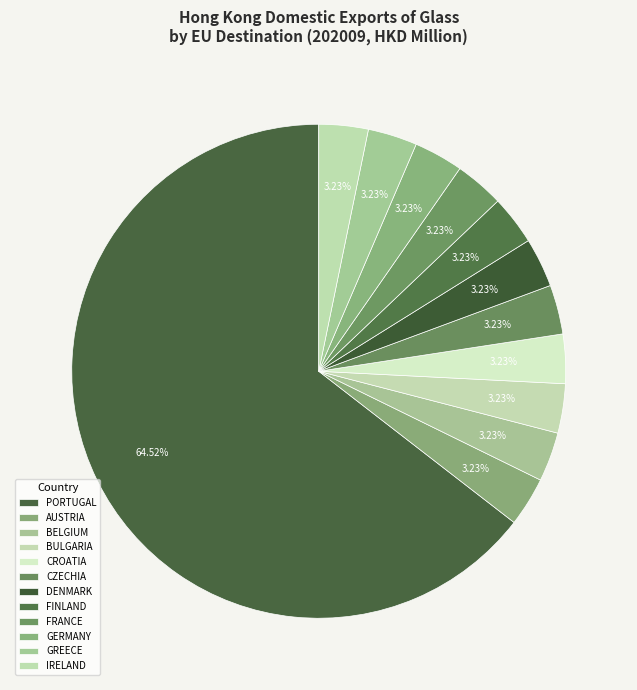

What is the largest slice in the pie chart?

PORTUGAL